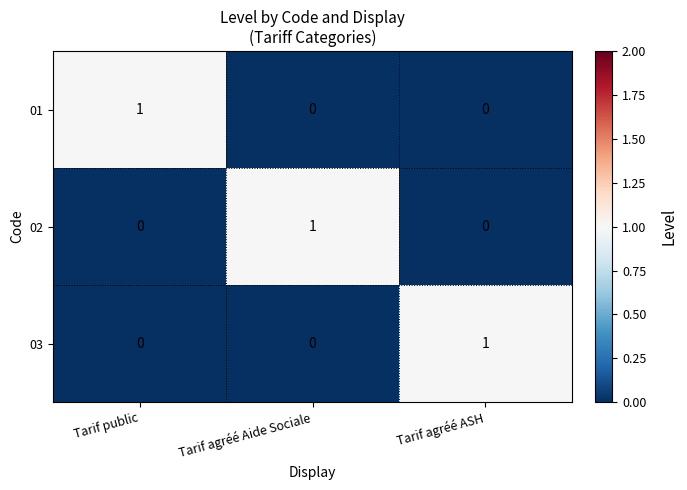

At which label does 02 reach its peak?

Tarif agréé Aide Sociale